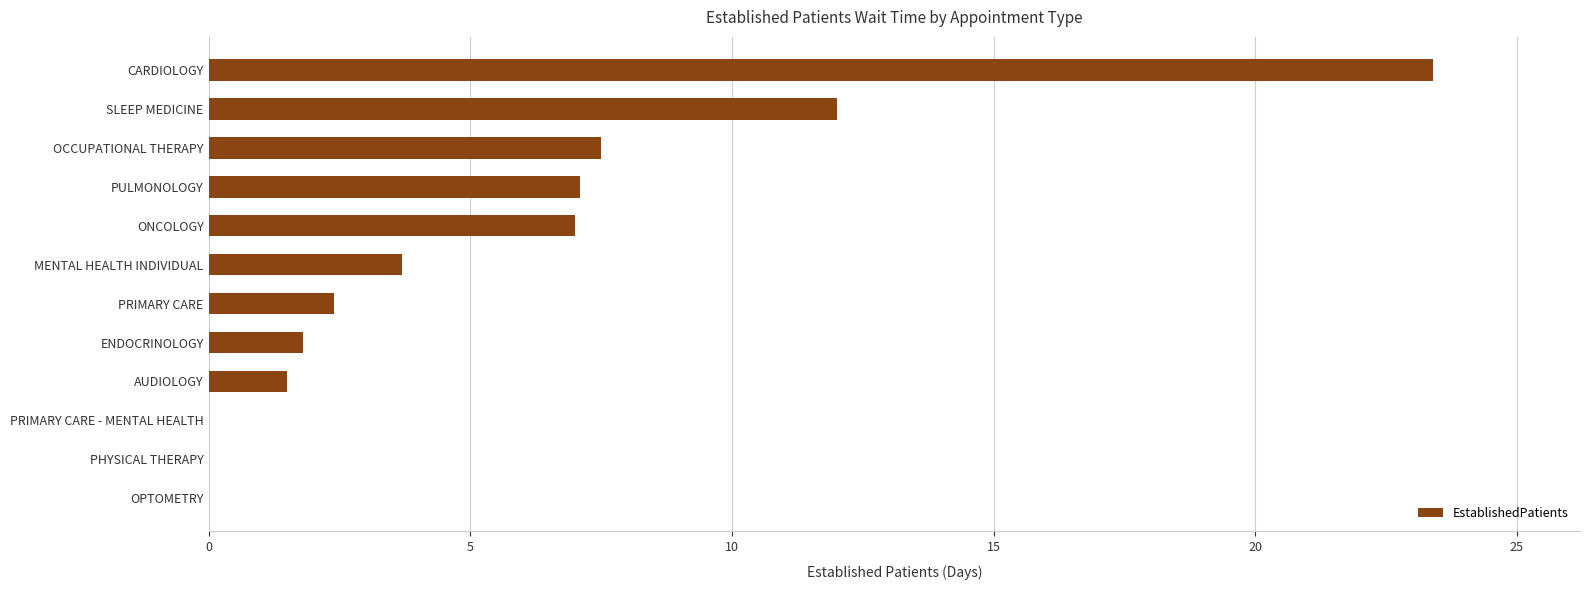

Is it true that the value at OPTOMETRY is 0.0?

True